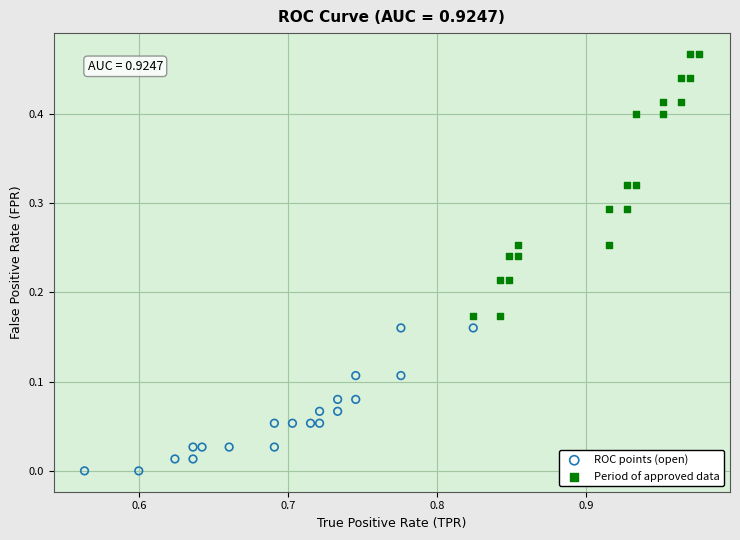

Which series contains the lowest Y value?

ROC points (open)